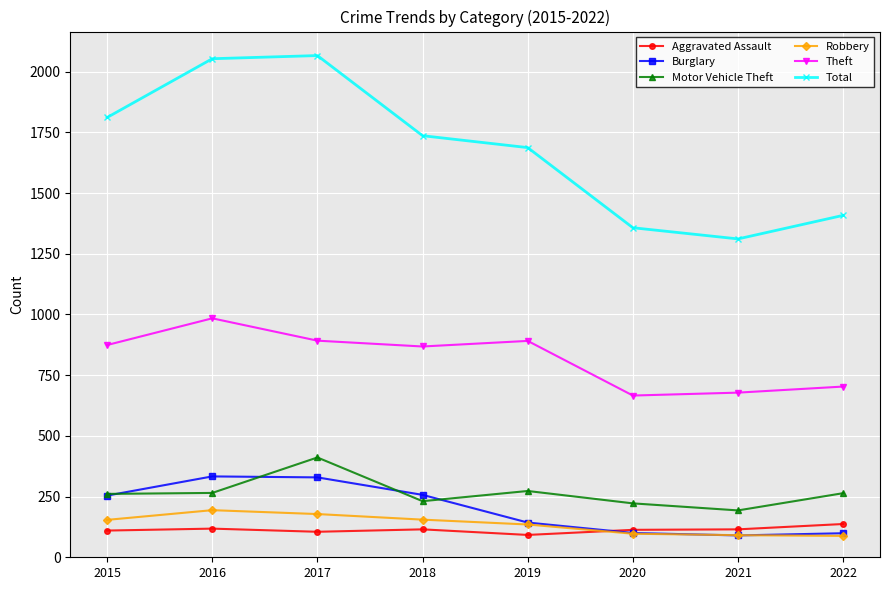

What are all the series names shown in the legend?

Aggravated Assault, Burglary, Motor Vehicle Theft, Robbery, Theft, Total